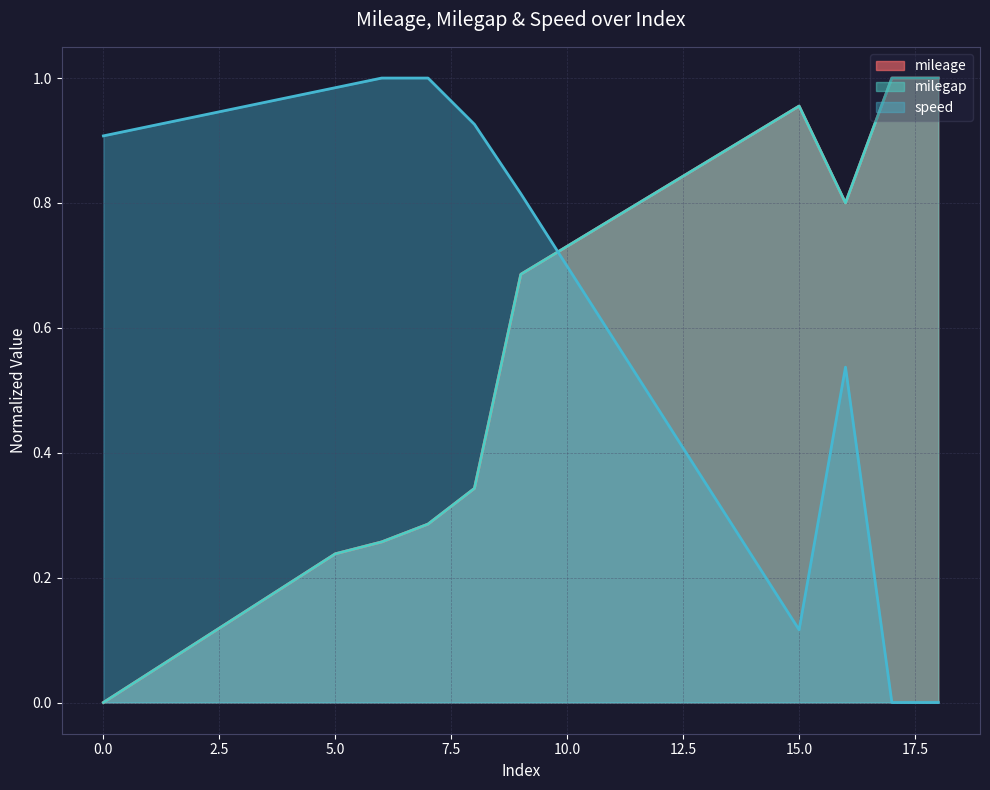

Reading right to left, transcribe all the data shown in this chart.

mileage: 1.0	1.0	0.8	1.0	0.9	0.9	0.8	0.8	0.7	0.7	0.3	0.3	0.3	0.2	0.2	0.1	0.1	0.0	0.0
milegap: 1.0	1.0	0.8	1.0	0.9	0.9	0.8	0.8	0.7	0.7	0.3	0.3	0.3	0.2	0.2	0.1	0.1	0.0	0.0
speed: 0.0	0.0	0.5	0.1	0.2	0.3	0.5	0.6	0.7	0.8	0.9	1.0	1.0	1.0	1.0	1.0	0.9	0.9	0.9